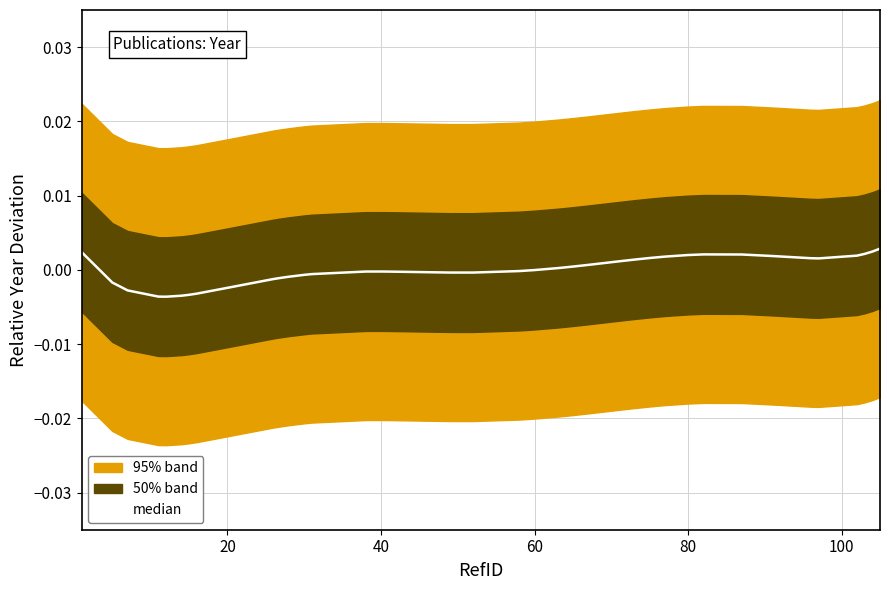

How many points are higher than both their immediate neighbors (excluding endpoints)?

2